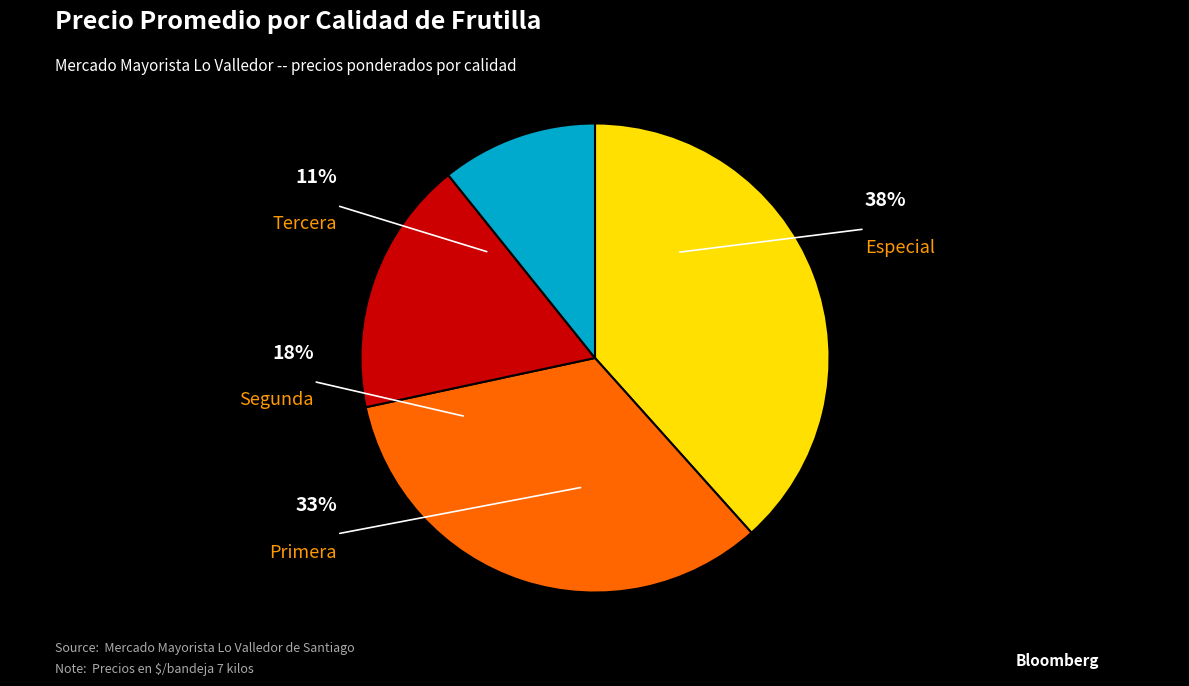

How many slices are in this pie chart?

4